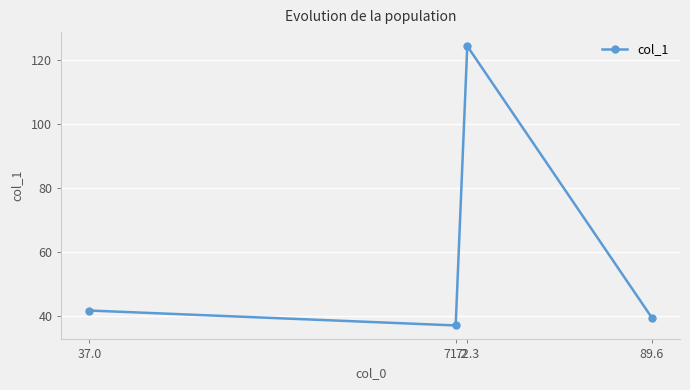

Which has a higher value, 72.3 or 37.0?

72.3